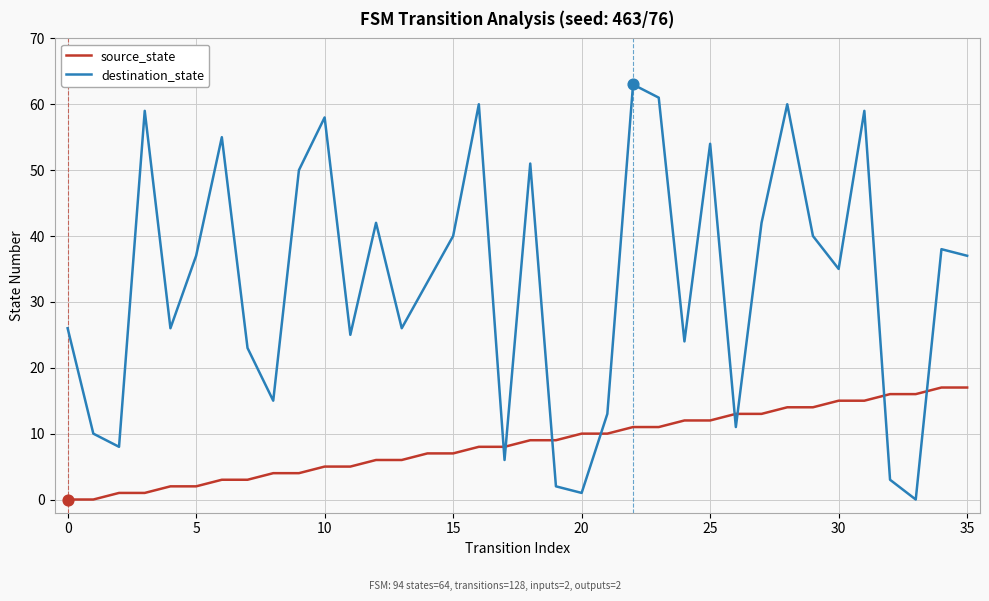

True or false: source_state and destination_state intersect in this chart.

True